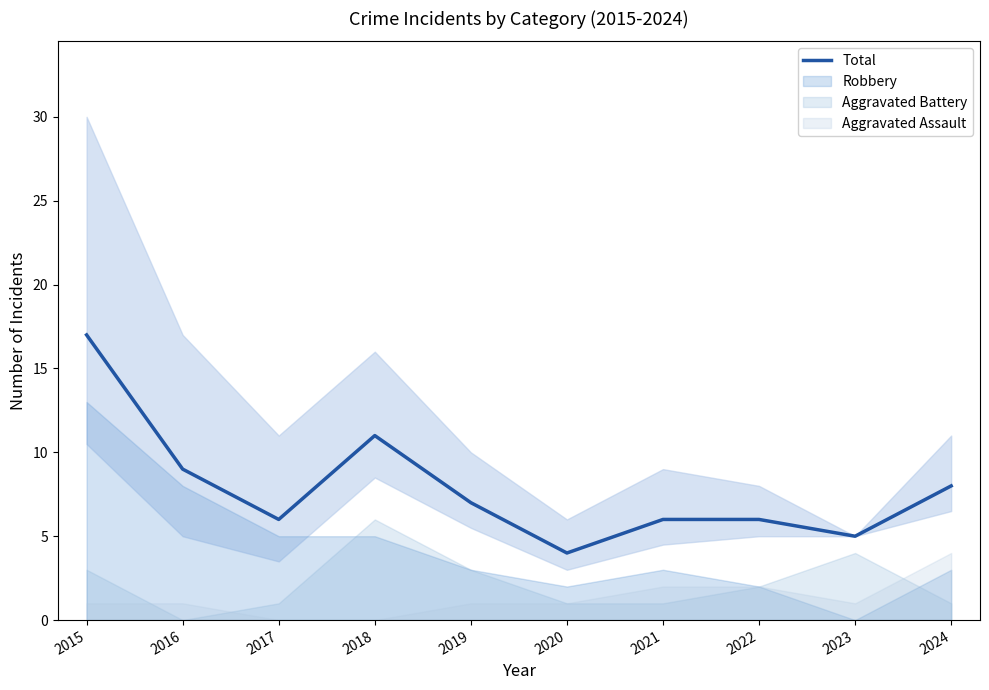

At which label is the value closest to 10?

2016